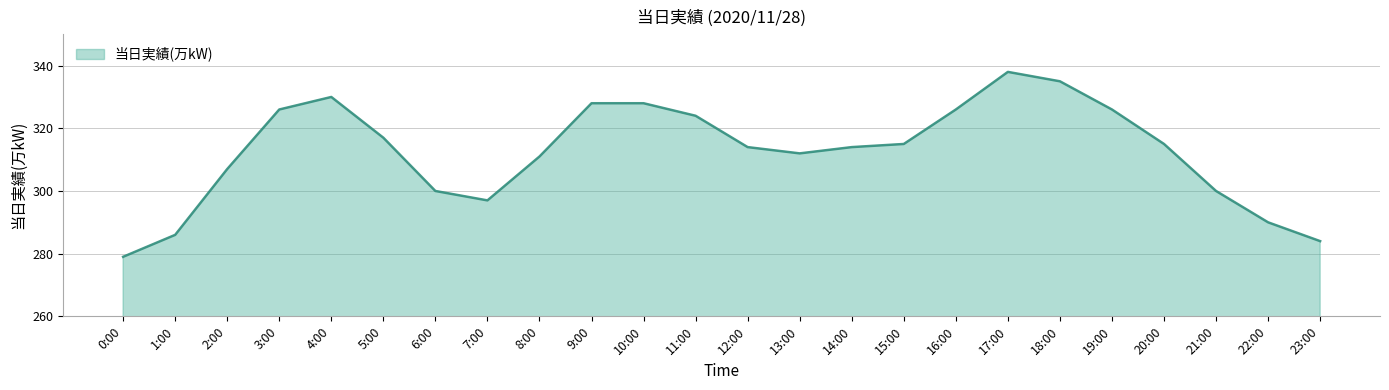

True or false: the data has more than 1 interior local peaks.

True